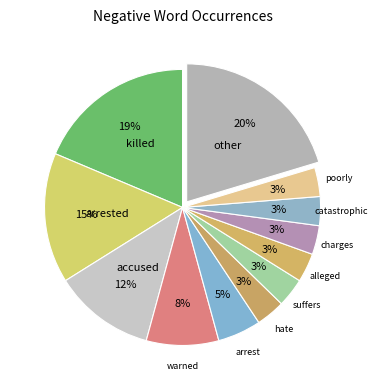

Count the number of slices in the pie.

12